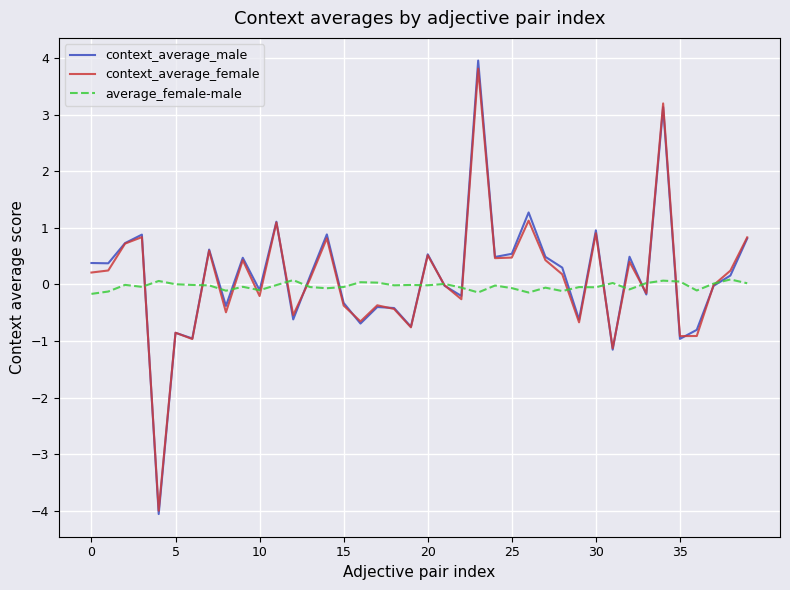

In context_average_female, how many points are higher than both neighbors (excluding endpoints)?

13